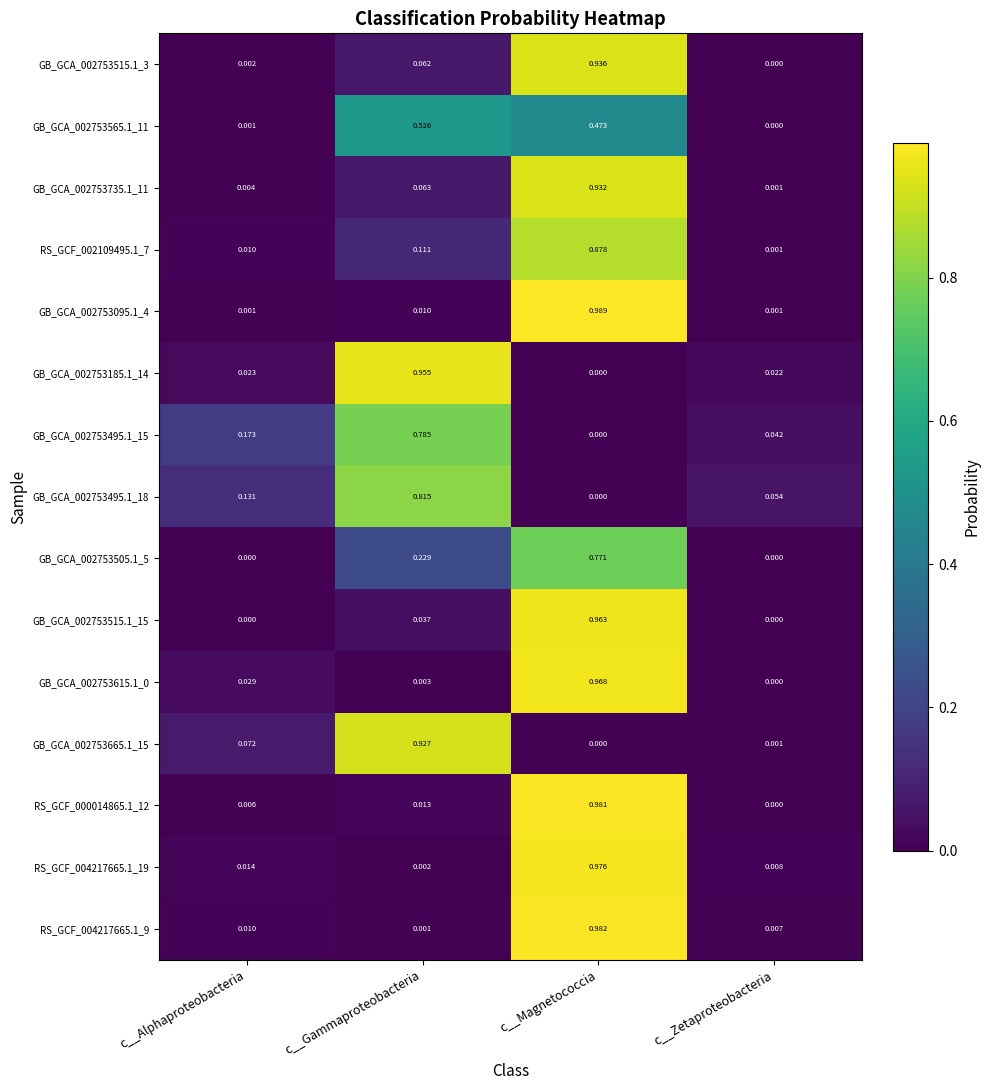

List the labels in order of RS_GCF_002109495.1_7 value, largest first.

c__Magnetococcia, c__Gammaproteobacteria, c__Alphaproteobacteria, c__Zetaproteobacteria